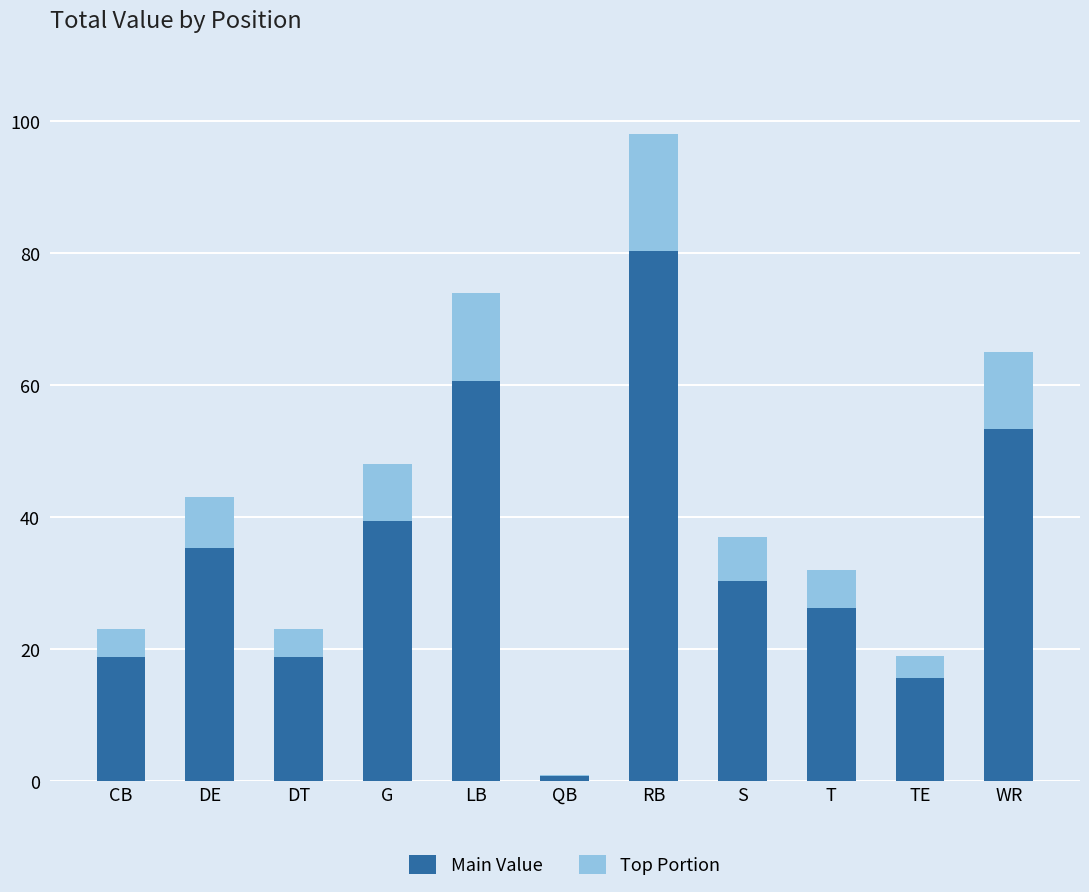

Reading right to left, list the values for the Main Value series.

WR=53.3	TE=15.6	T=26.2	S=30.3	RB=80.4	QB=0.8	LB=60.7	G=39.4	DT=18.9	DE=35.3	CB=18.9